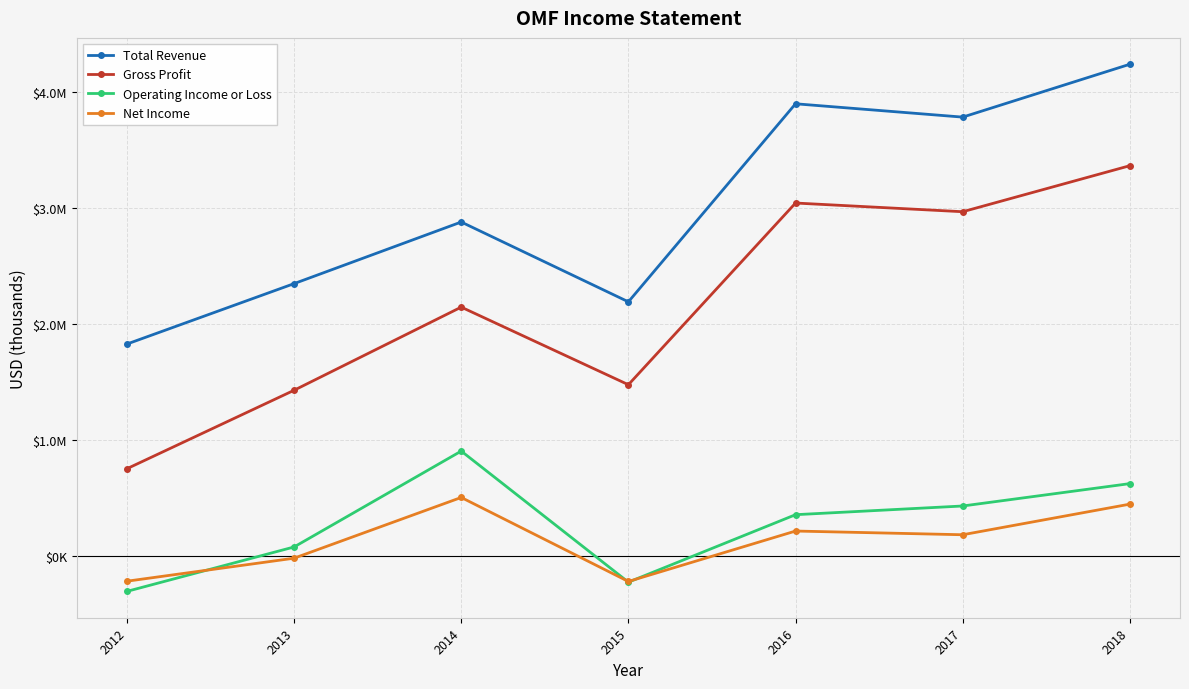

What are all the series names shown in the legend?

Total Revenue, Gross Profit, Operating Income or Loss, Net Income